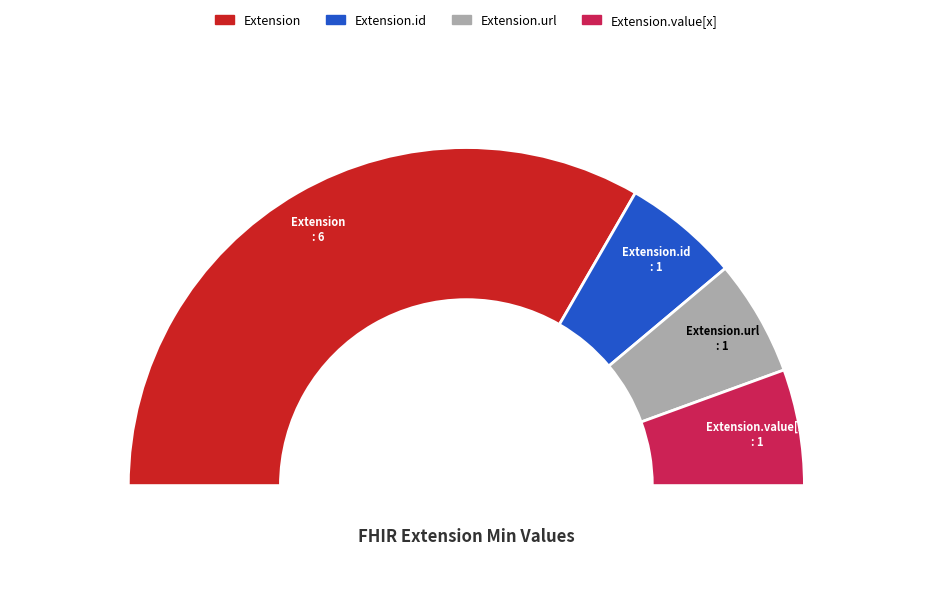

Does Extension.id represent more than half of the total?

No